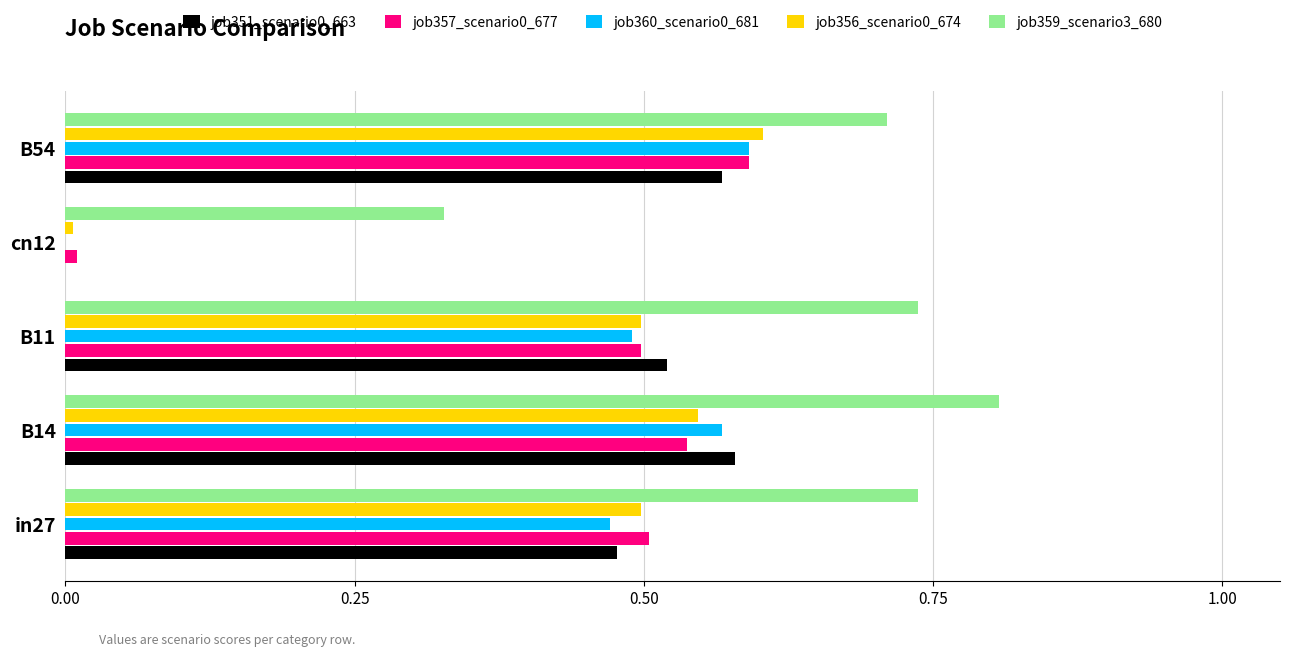

Is it true that job351_scenario0_663 equals 0.9 at B54?

False